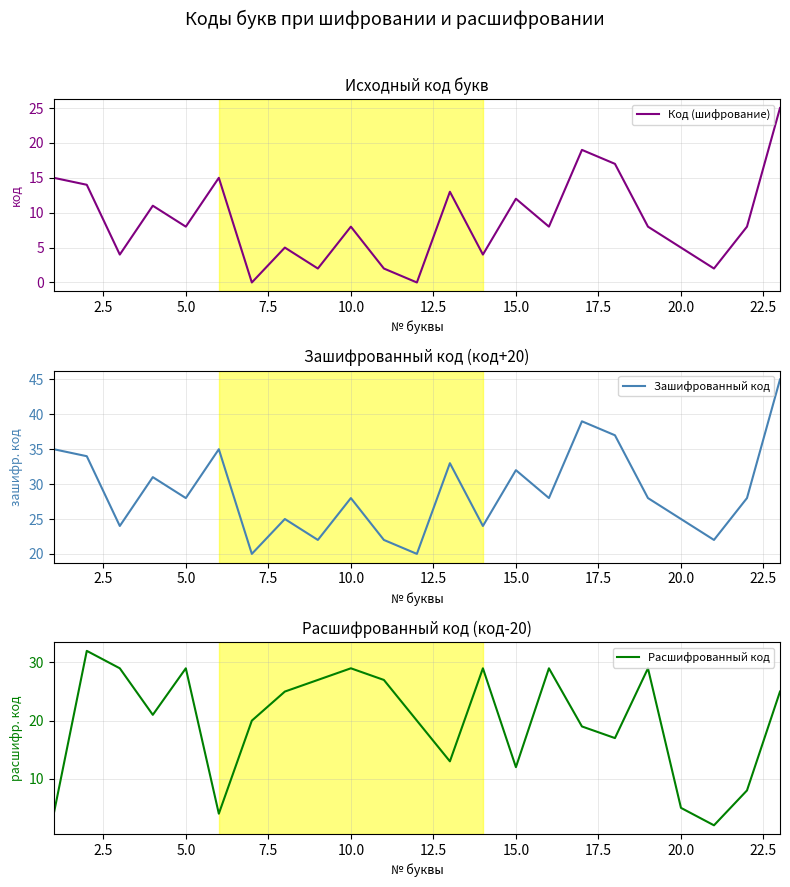

True or false: Зашифрованный код and Код (шифрование) intersect in this chart.

False